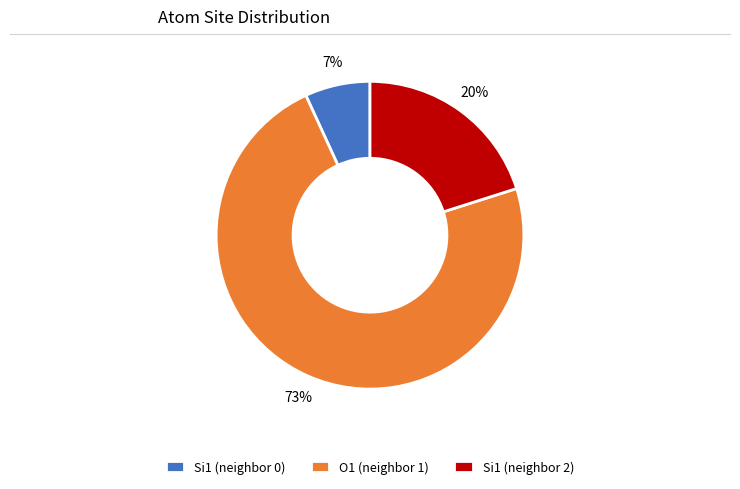

To the nearest percent, what is the difference between the Si1 (neighbor 2) and O1 (neighbor 1) slice percentages?

53%